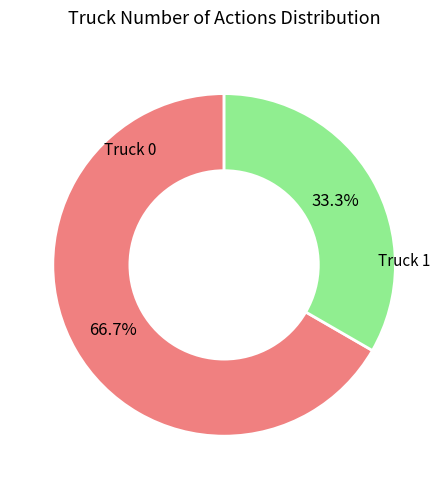

Does any single category account for the majority?

Yes